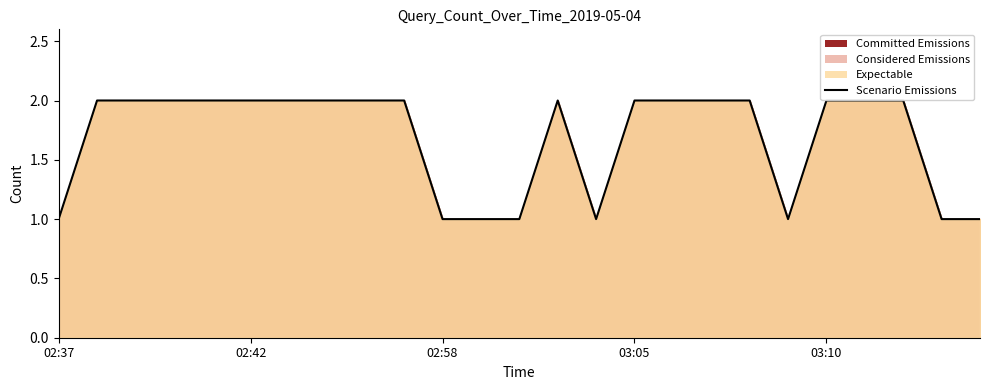

What is the sum of all values?

42